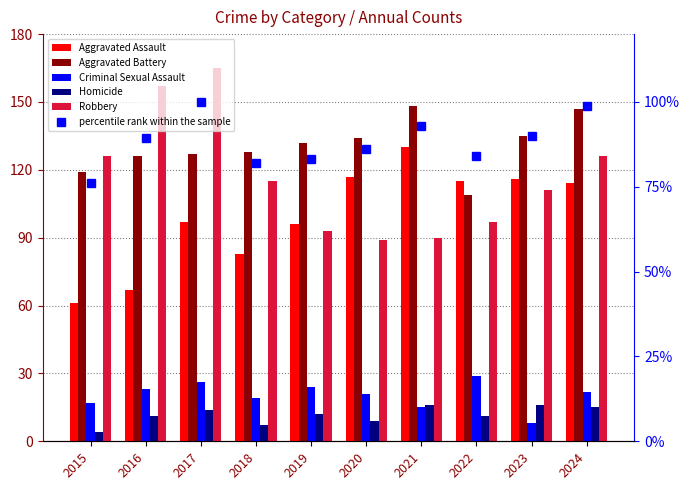

What is the value of the Criminal Sexual Assault bar at the 6th from the left?

21.0